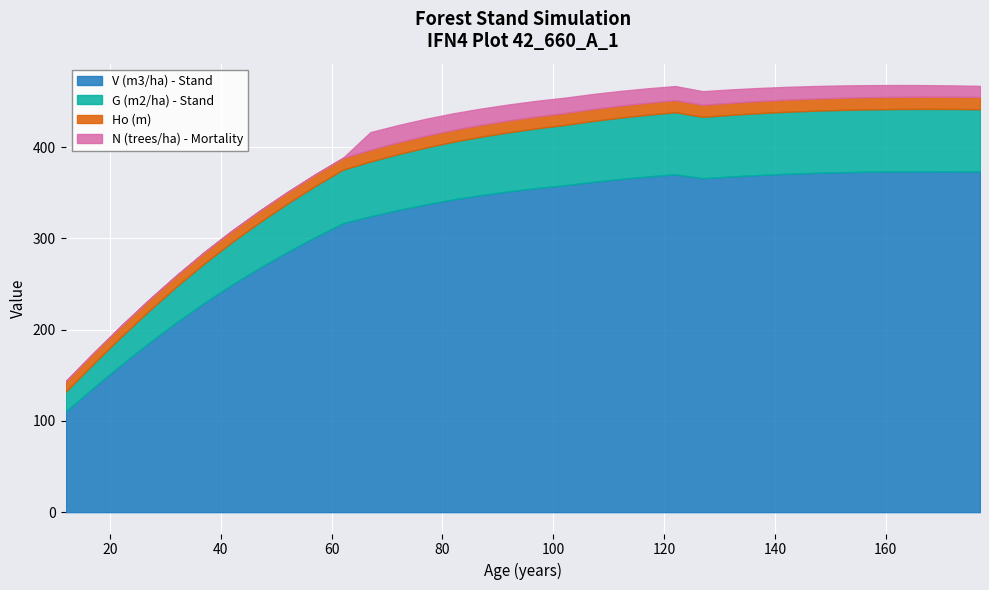

What is the value of the N (trees/ha) - Mortality point at the 18th from the left?

17.1